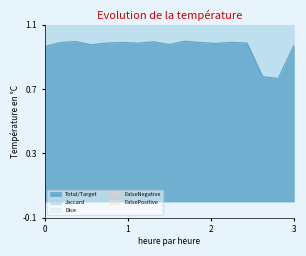

In FalseNegative, how many points are higher than both neighbors (excluding endpoints)?

5